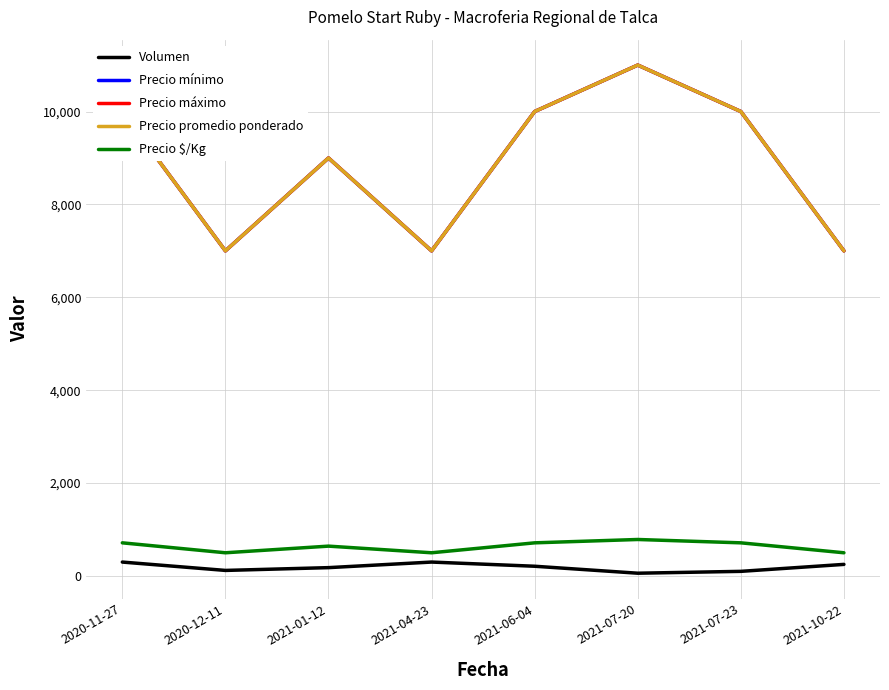

Is this an area chart (filled region under the line)?

No